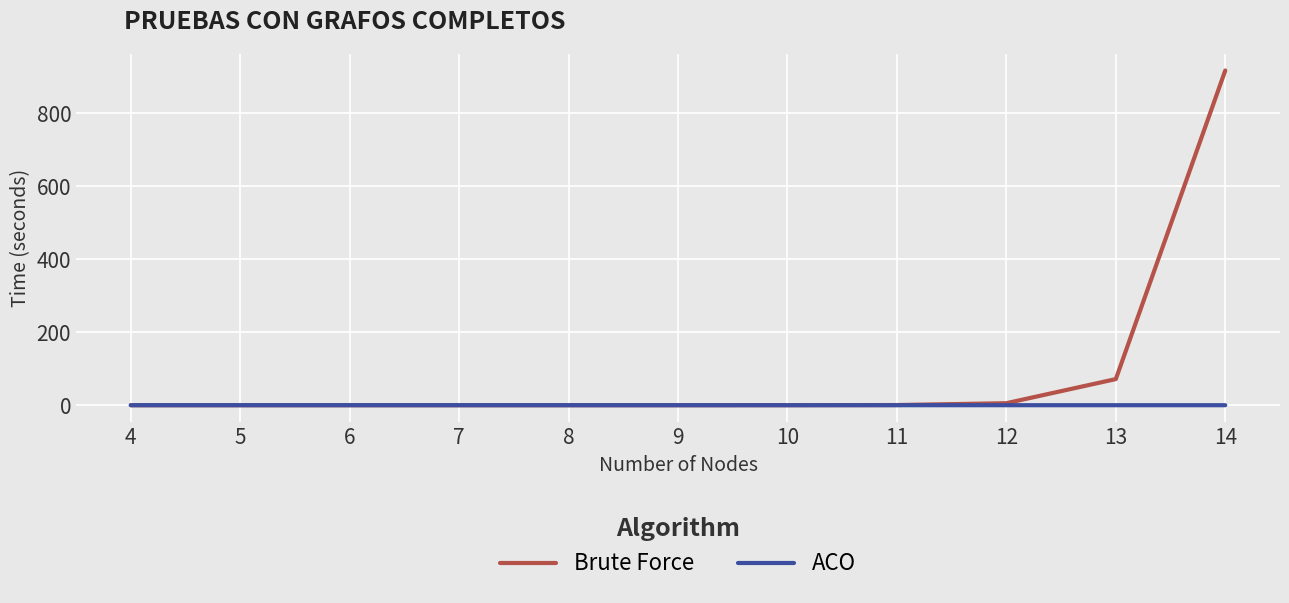

Rank the series by their maximum value, from highest to lowest.

Brute Force, ACO